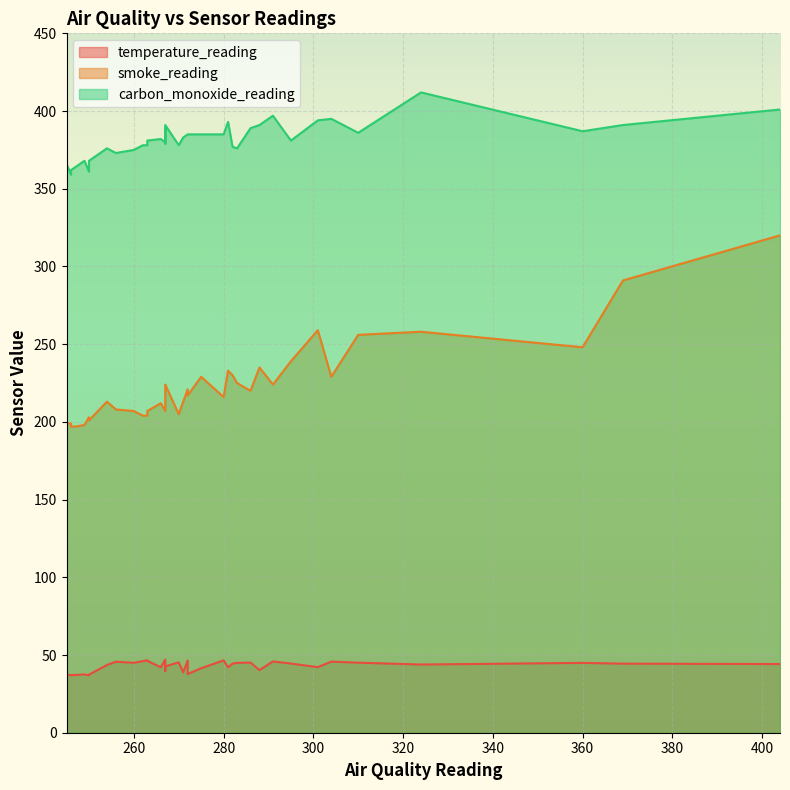

At which label is carbon_monoxide_reading closest to 385?

272